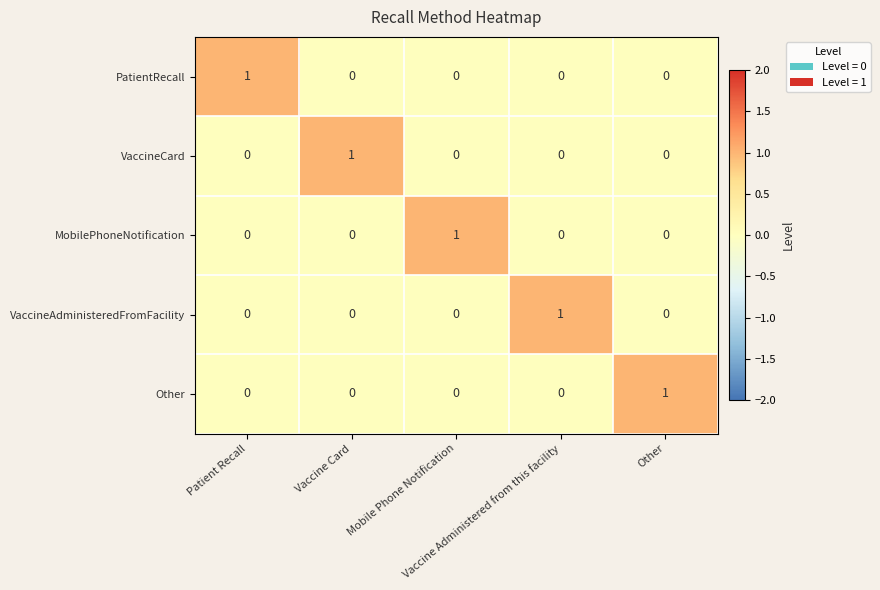

At how many categories does at least one series exceed 0?

5